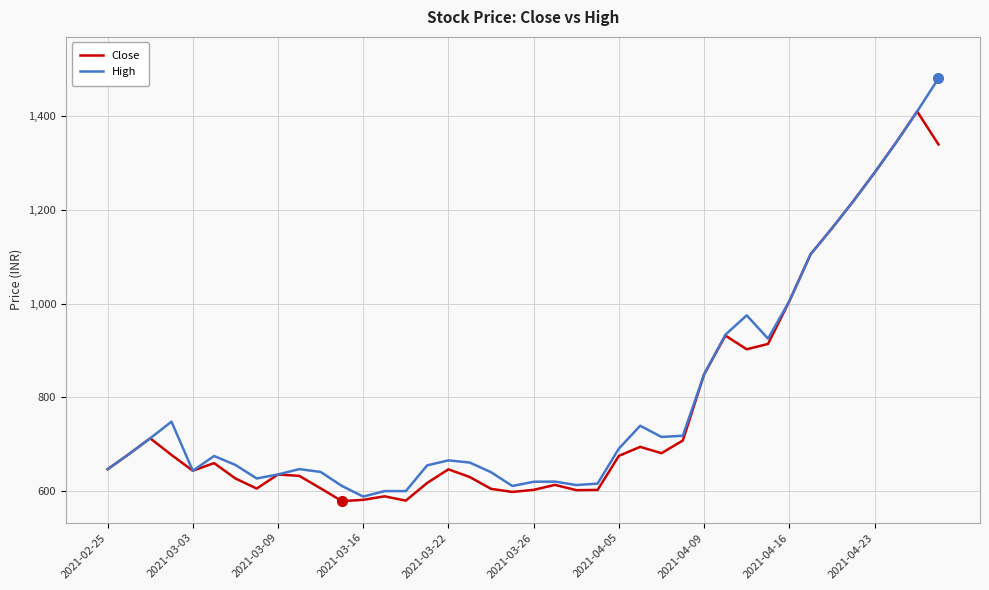

How many values in the Close series are below 658?

20